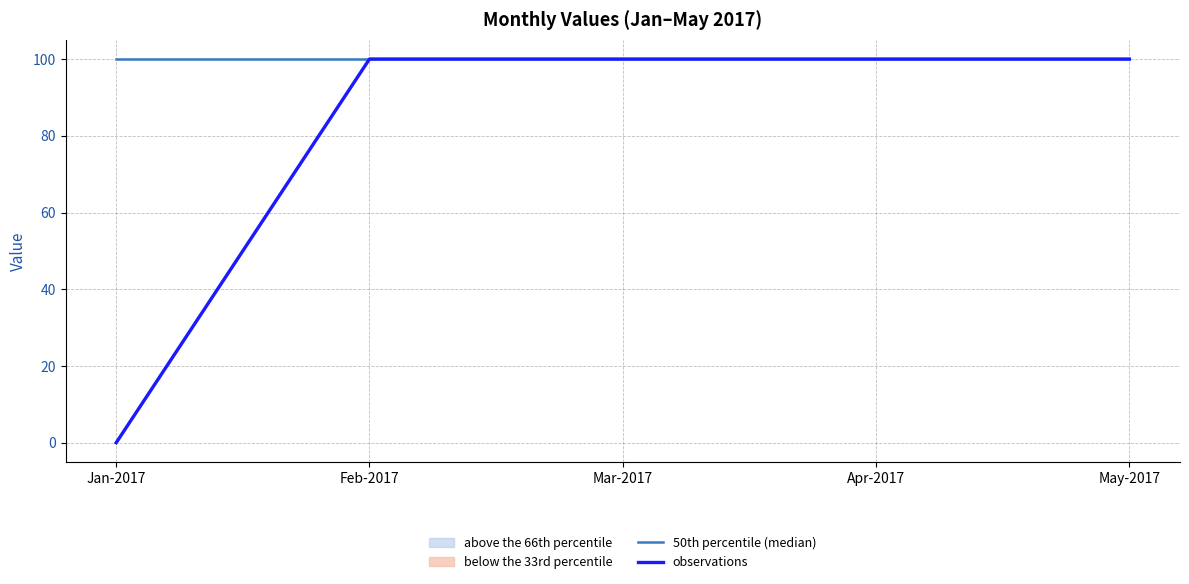

The value of 50th percentile (median) at Feb-2017 is 146. True or false?

False